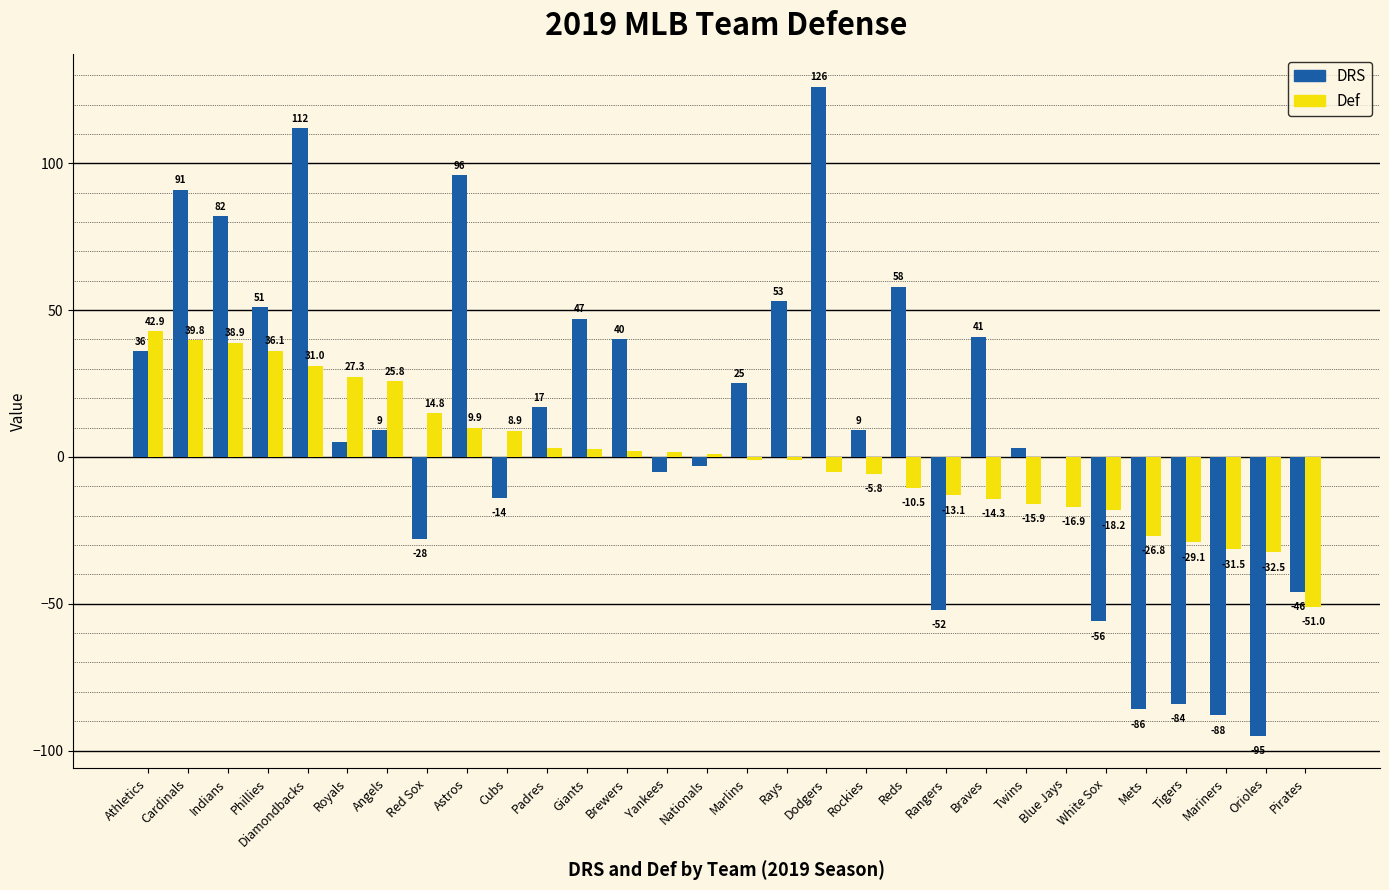

Between Athletics and Royals, which series saw the biggest shift?

DRS